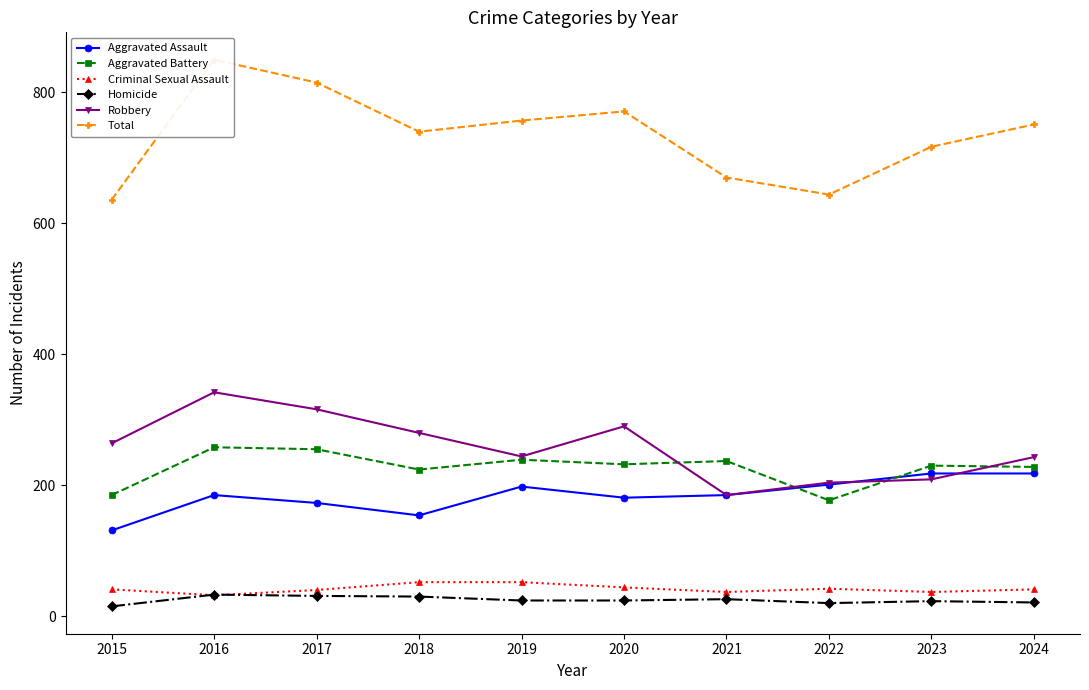

True or false: Total and Aggravated Assault cross at least once.

False